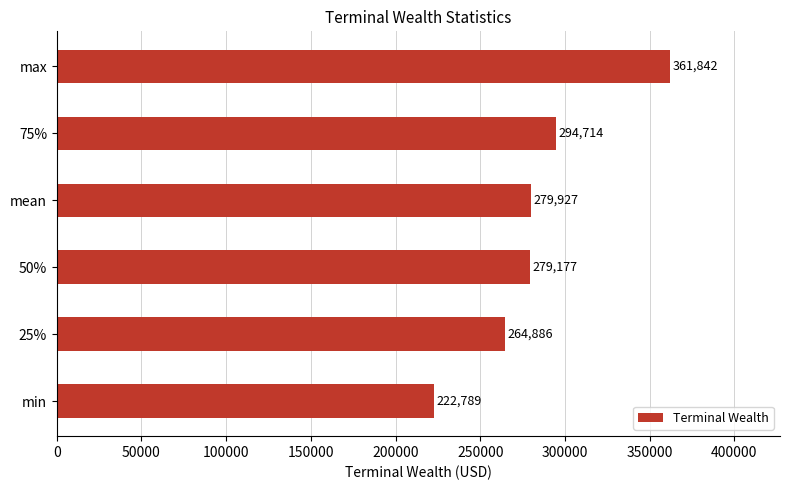

How many bars are there in total?

6